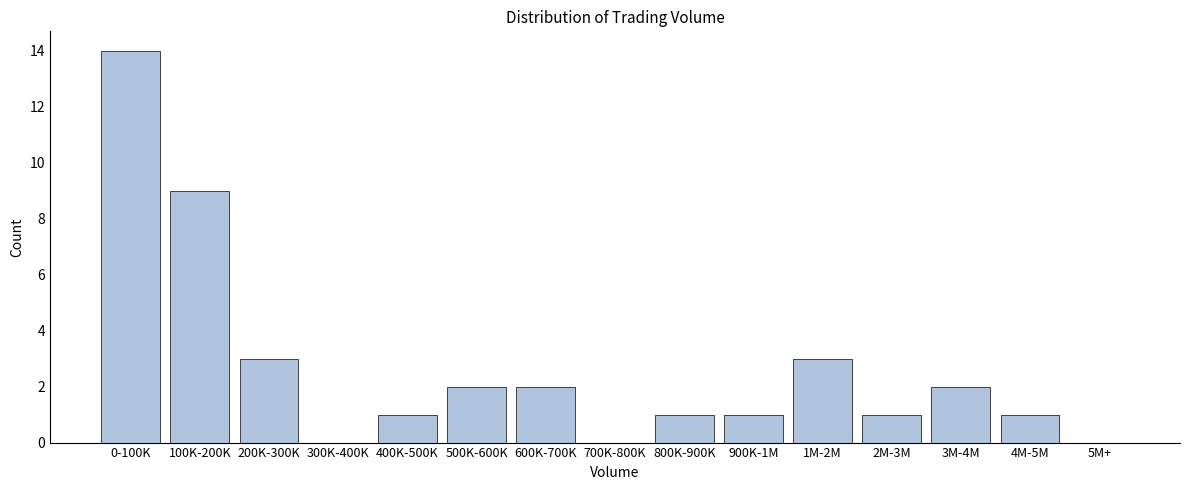

Reading left to right, list all the values displayed in this chart.

0-100K=14	100K-200K=9	200K-300K=3	300K-400K=0	400K-500K=1	500K-600K=2	600K-700K=2	700K-800K=0	800K-900K=1	900K-1M=1	1M-2M=3	2M-3M=1	3M-4M=2	4M-5M=1	5M+=0